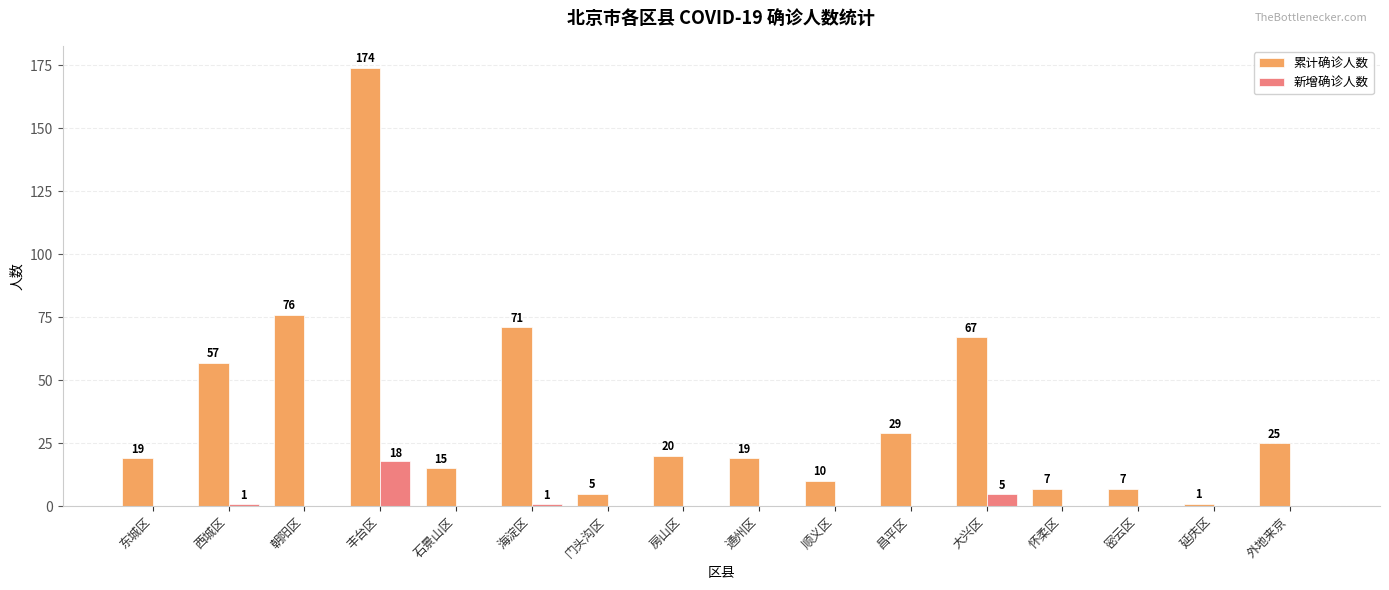

True or false: 累计确诊人数 has a value of 29 at 昌平区.

True